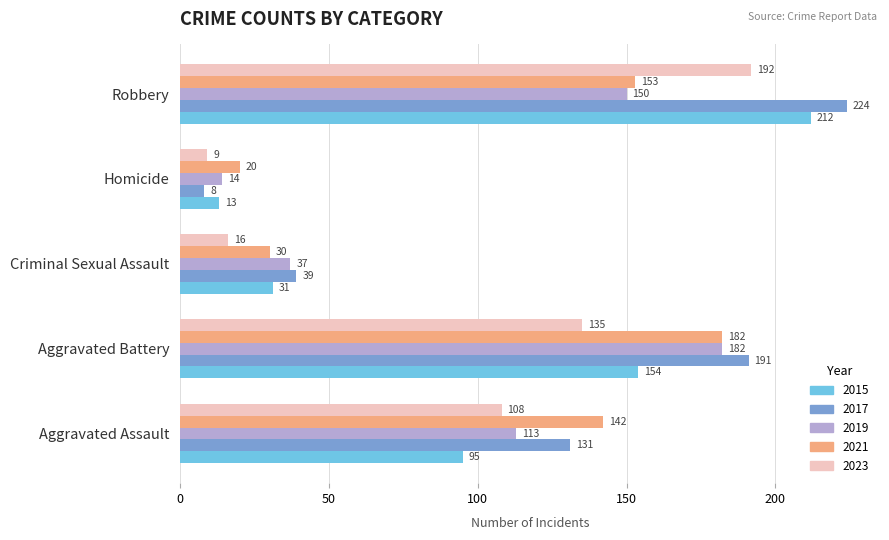

Which category has the highest value across all series?

Robbery